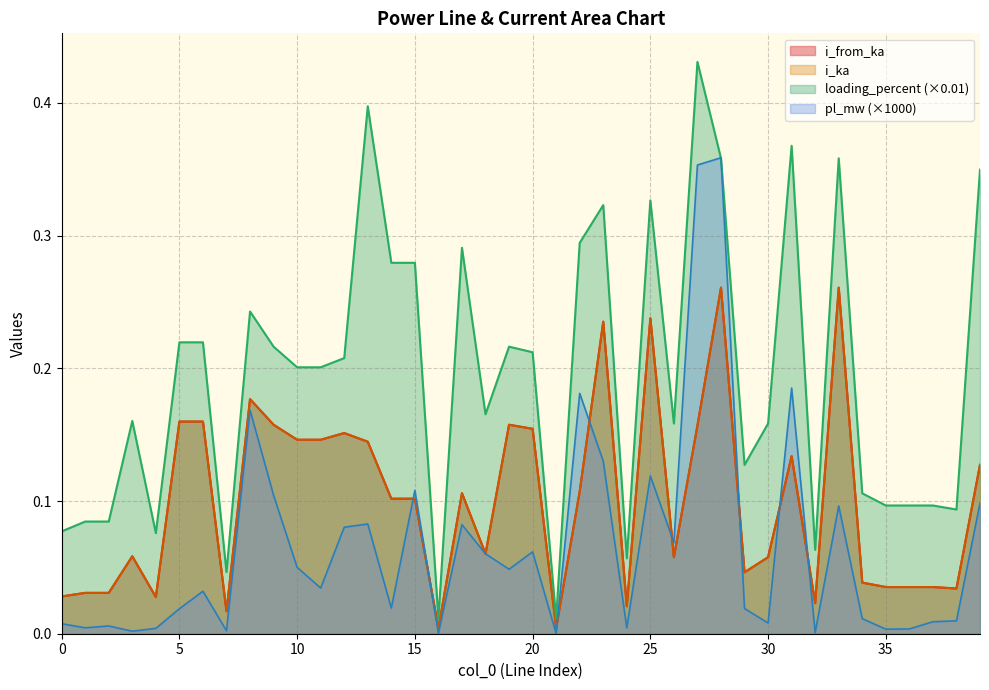

At which label does i_from_ka reach its minimum?

16